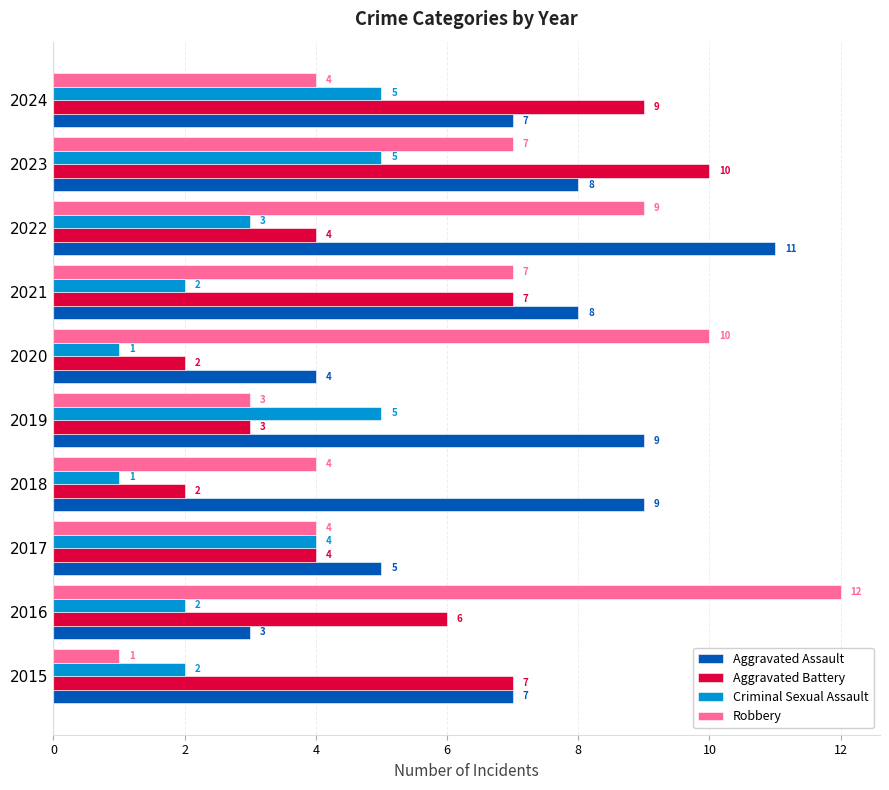

The value of Aggravated Battery at 2016 is 6. True or false?

True